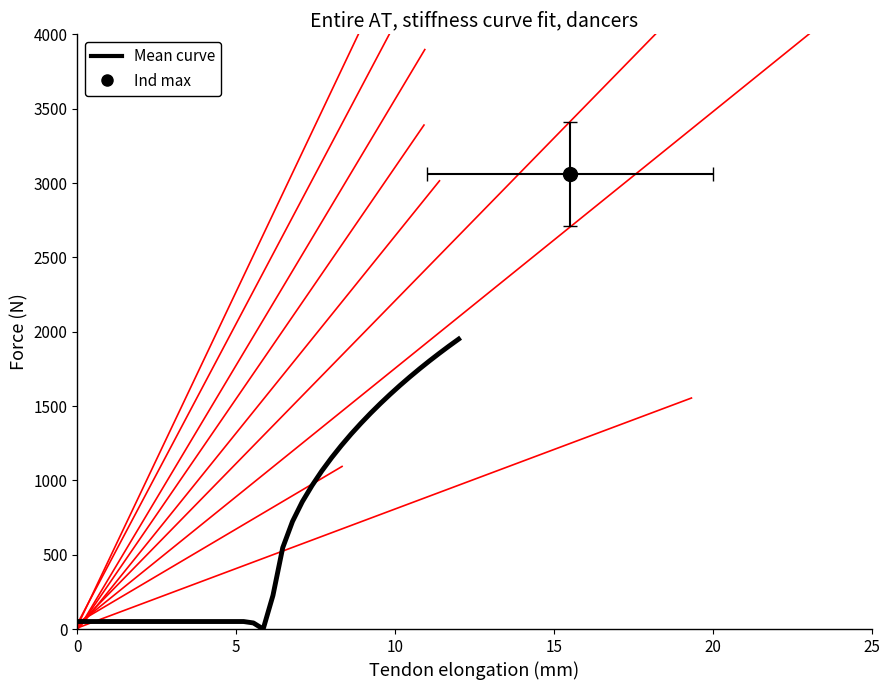

Reading left to right, list all the values displayed in this chart.

50.5	50.5	50.5	50.5	50.5	50.5	50.5	50.5	50.5	50.5	50.5	50.5	50.5	50.5	50.5	50.5	50.5	50.5	41.0	0.0	225.7	546.9	723.4	855.8	965.3	1063.3	1152.2	1234.5	1311.6	1383.7	1452.2	1517.2	1579.2	1638.6	1695.4	1750.1	1802.7	1853.5	1902.6	1950.0